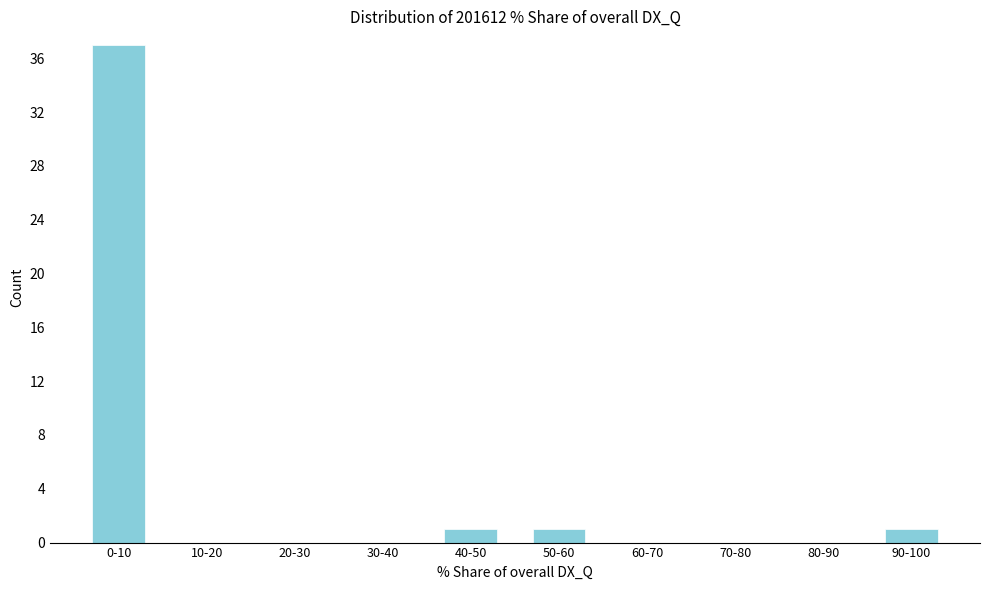

Reading left to right, extract all data points from this chart.

0-10=37	10-20=0	20-30=0	30-40=0	40-50=1	50-60=1	60-70=0	70-80=0	80-90=0	90-100=1